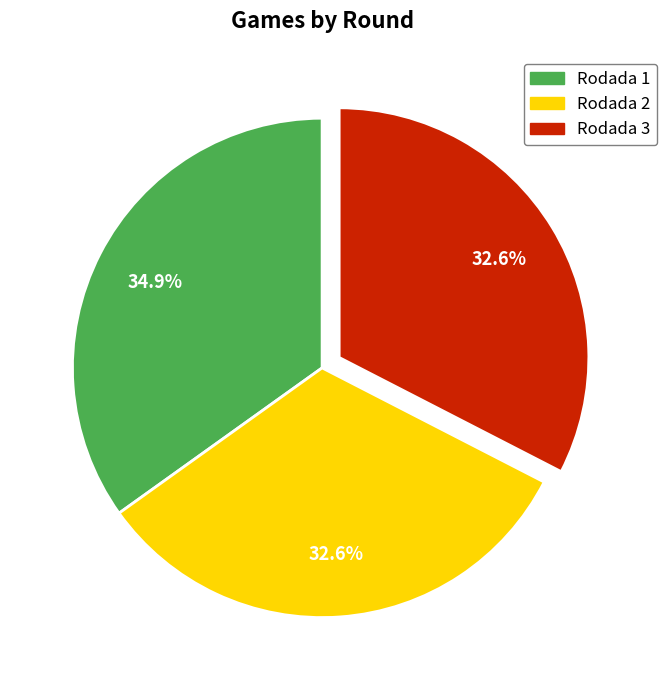

What is the ratio of the value at Rodada 1 to the value at Rodada 3?

1.1